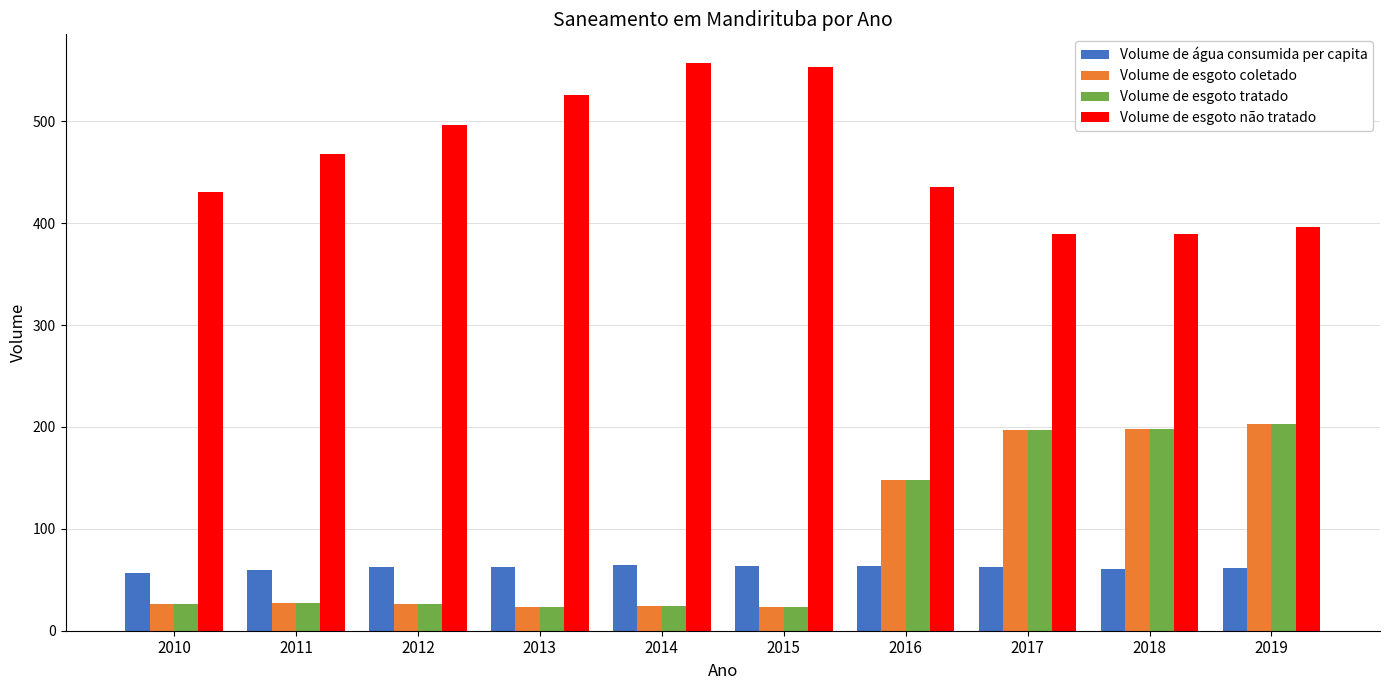

The value of Volume de água consumida per capita at 2012 is 62.5. True or false?

True